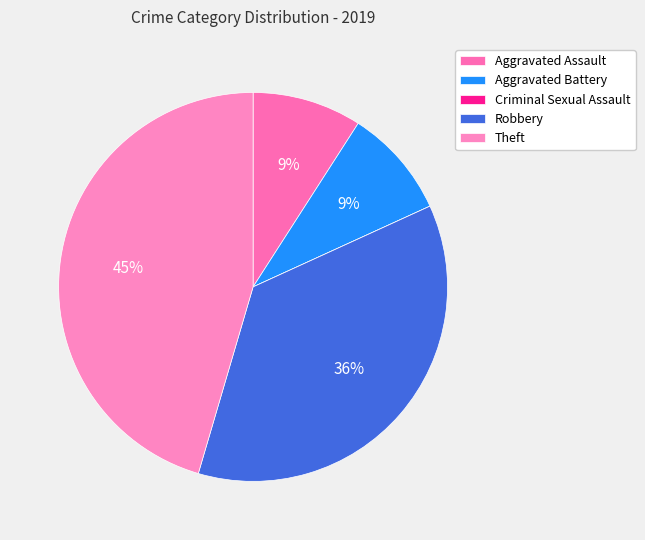

To the nearest percent, what portion does Aggravated Assault represent?

9%